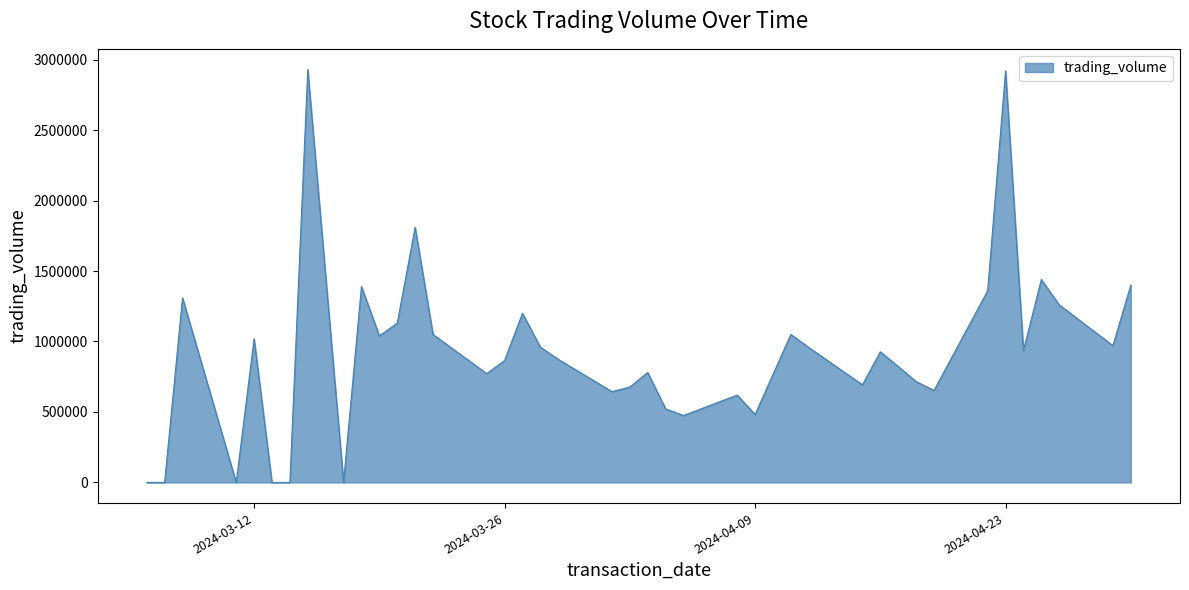

Count the number of data series in this chart.

1